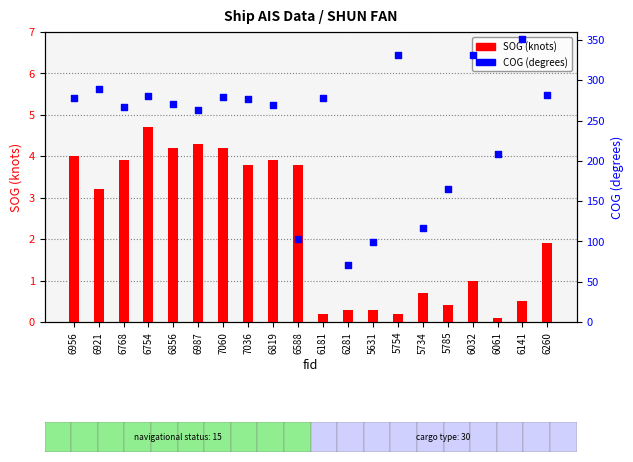

At which category is the sum across all series the highest?

6141